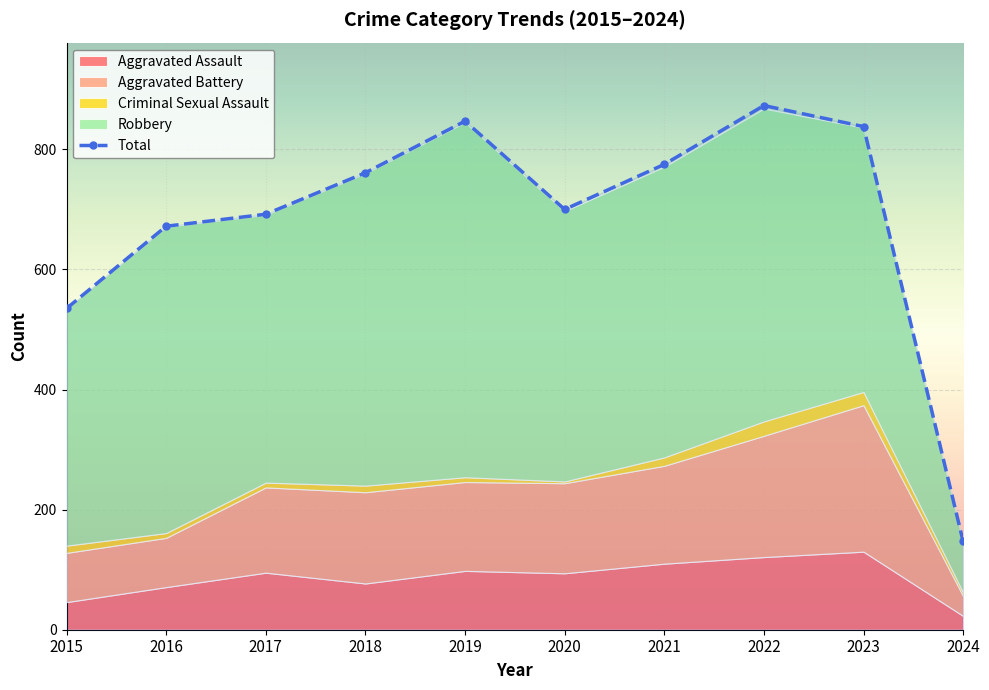

What is the value of the 7th point from the left?

775